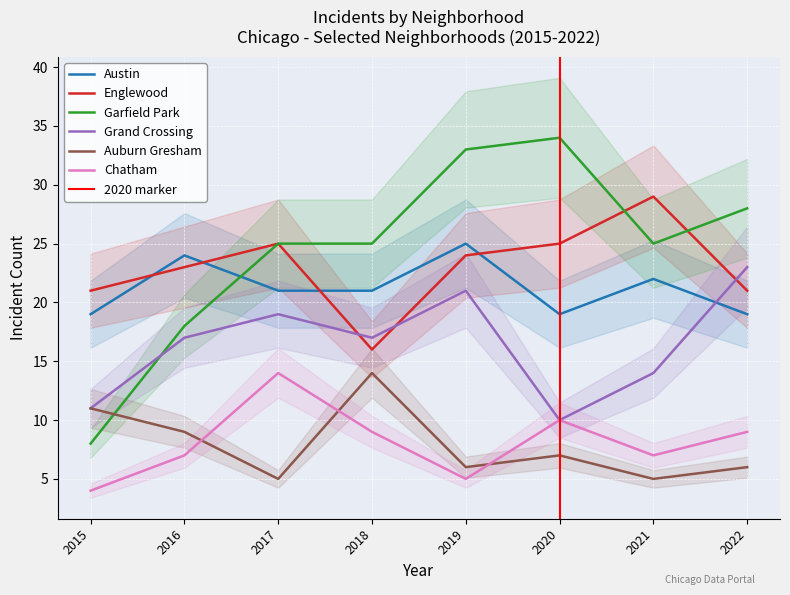

At which category is the sum across all series the highest?

2019